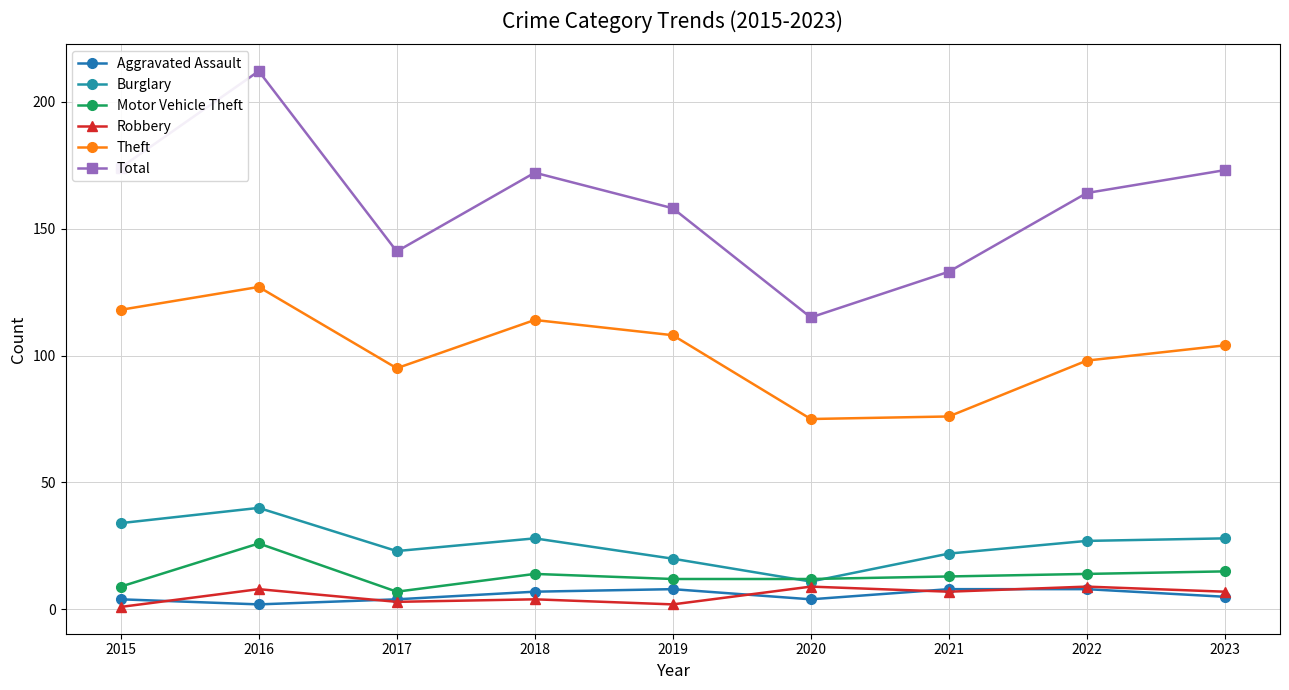

The value of Theft at 2022 is 67. True or false?

False